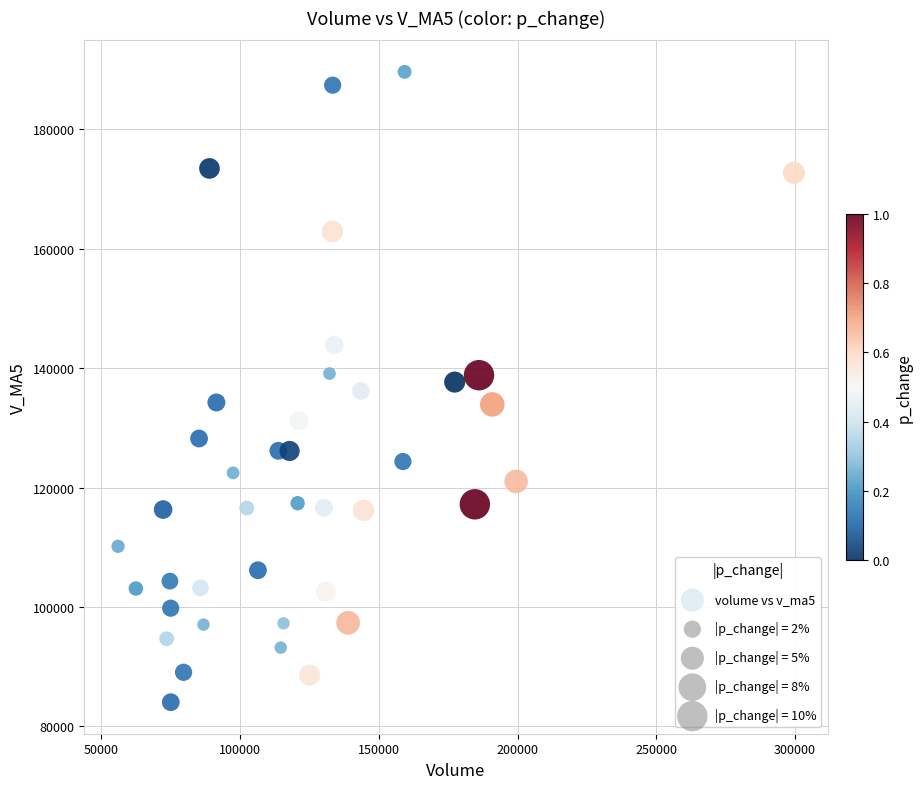

What is the range of X values (max minus min)?

243602.9